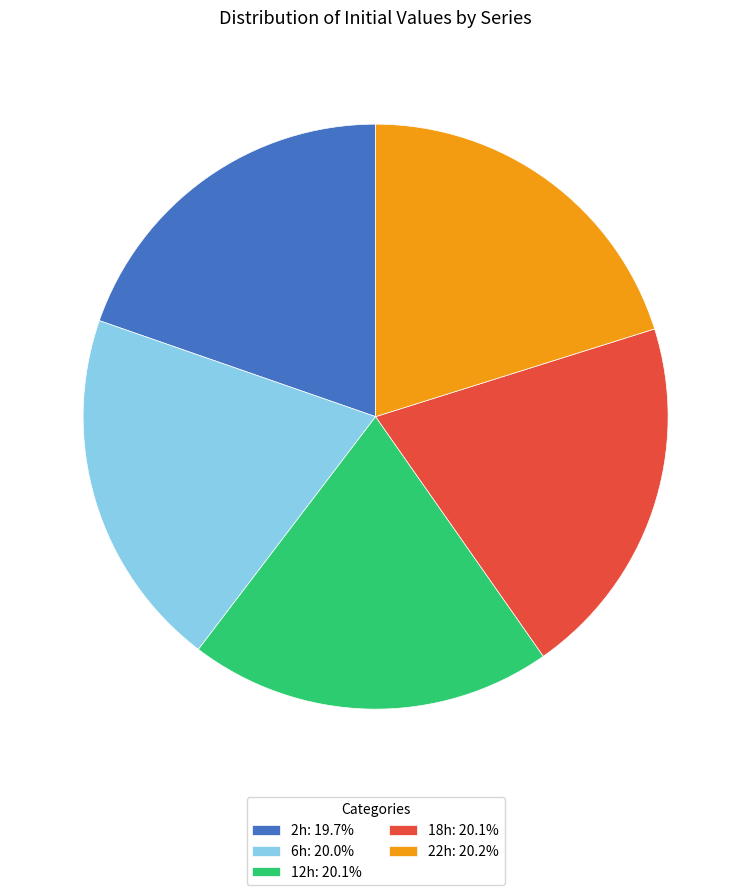

Do 18h: 20.1% and 22h: 20.2% together represent more than half of the pie?

No